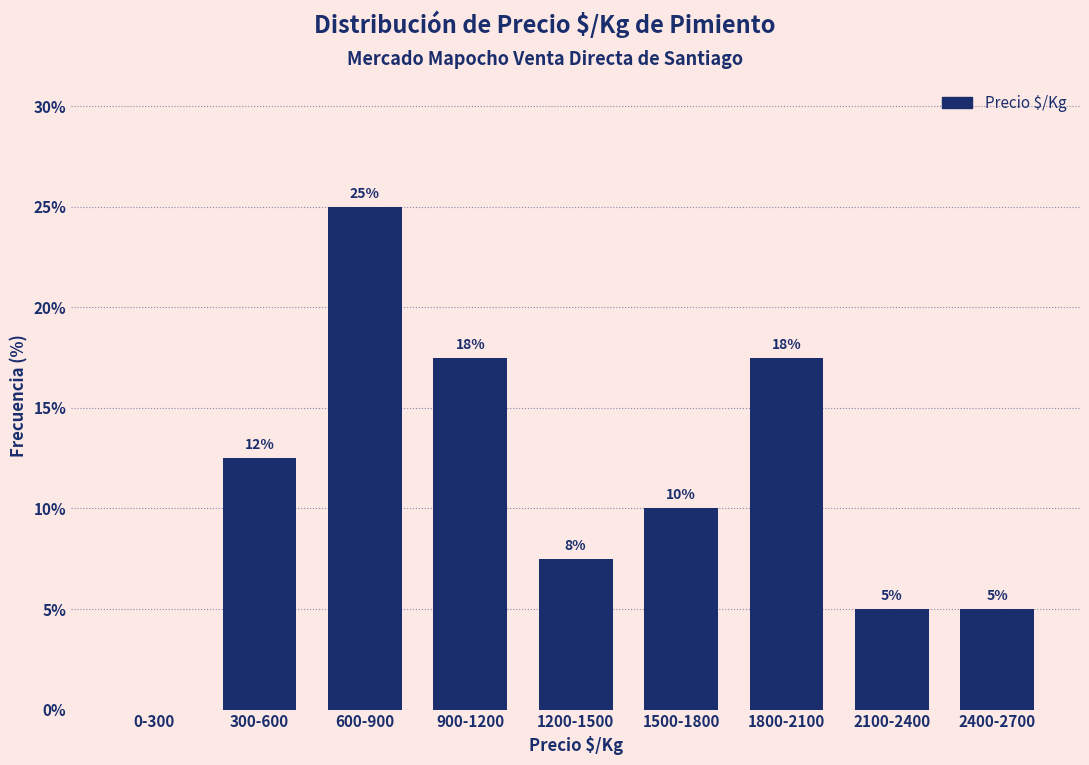

What value does the data have at 1500-1800?

10.0